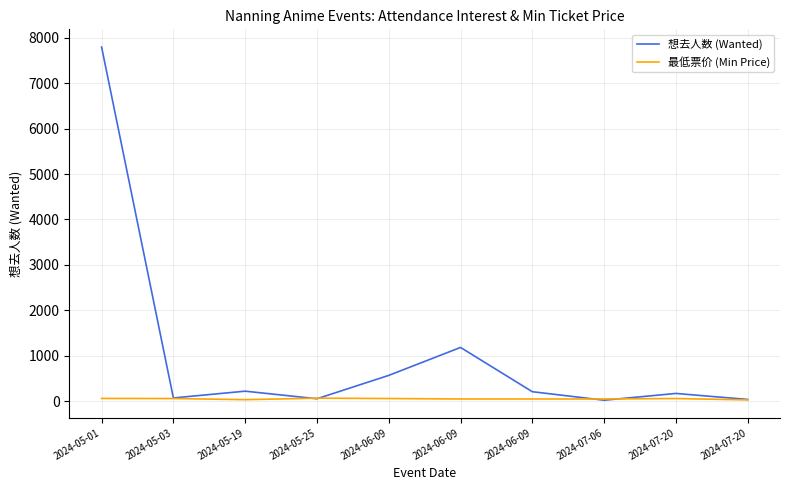

What value does the 想去人数 (Wanted) series have at 2024-07-06?

23